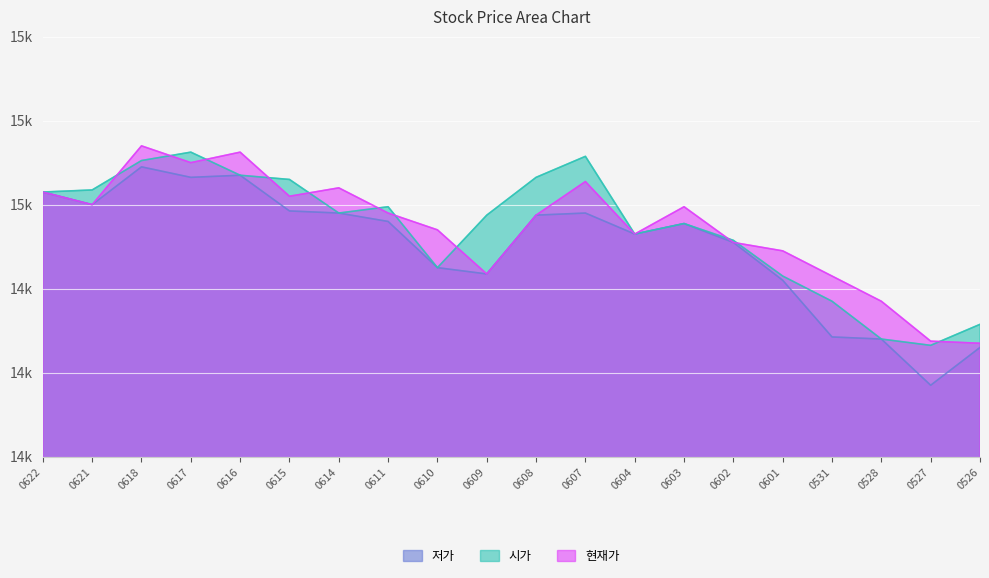

In 시가, how many points are lower than both neighbors (excluding endpoints)?

4